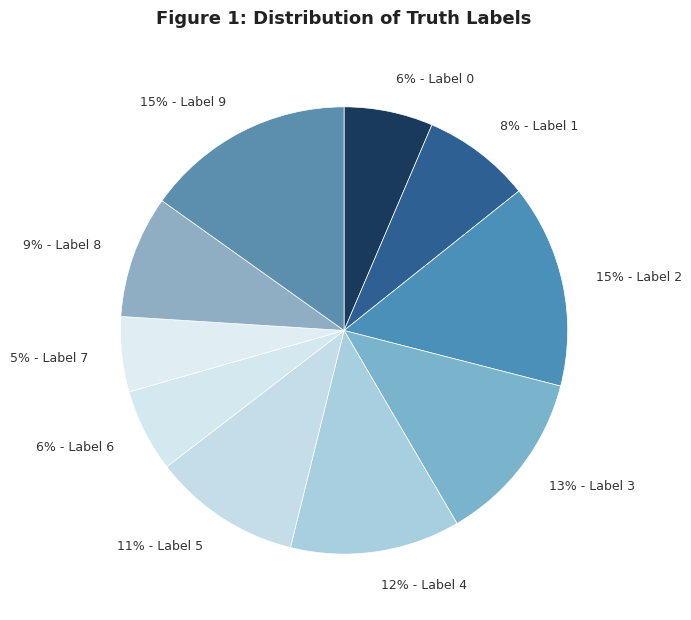

To the nearest percent, what is the difference between the largest and smallest slice percentages?

10%